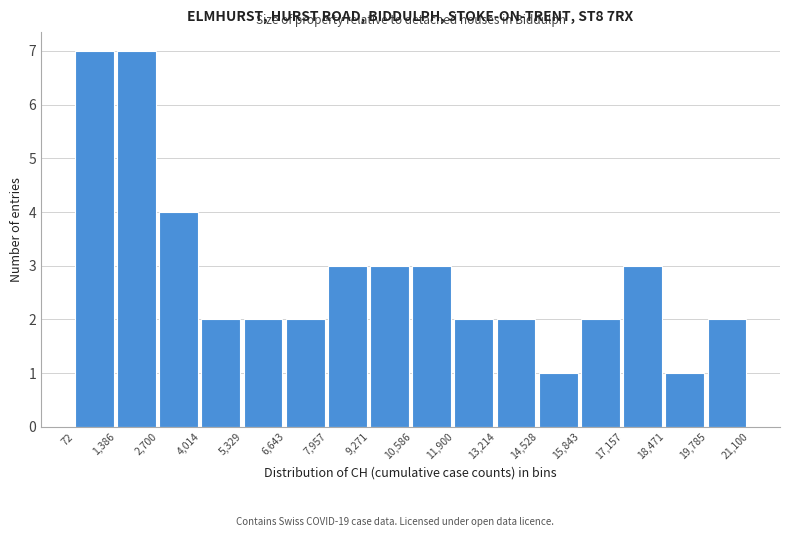

What is the height of the bar covering 72 to 1,386 on the x-axis? The values are not printed on the chart, so give them approximately, as read against the axis.

7